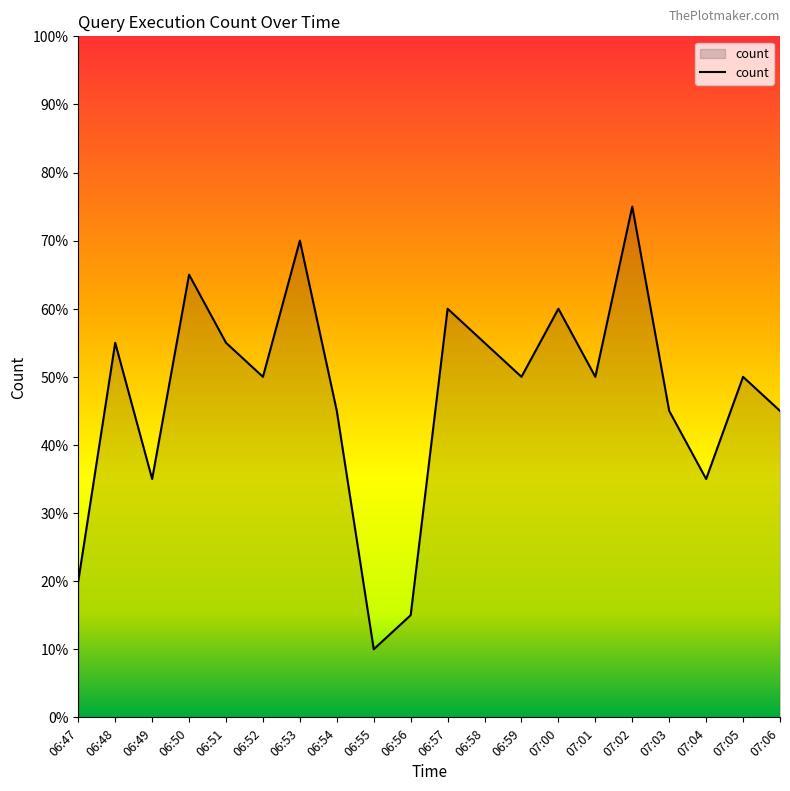

What is the label of the 16th point from the right?

06:51